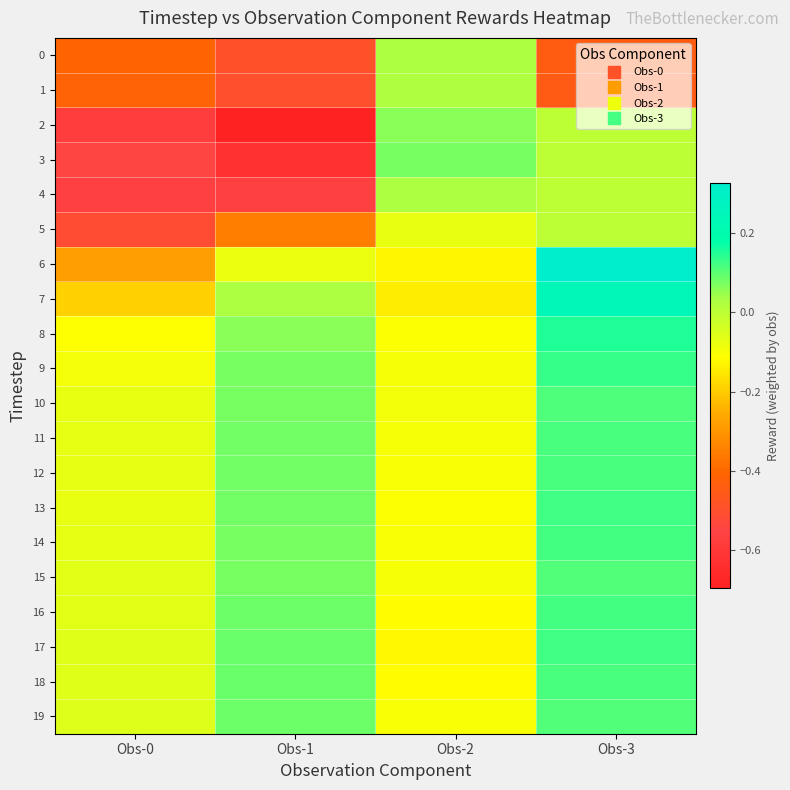

Which series has the largest total across all categories?

18